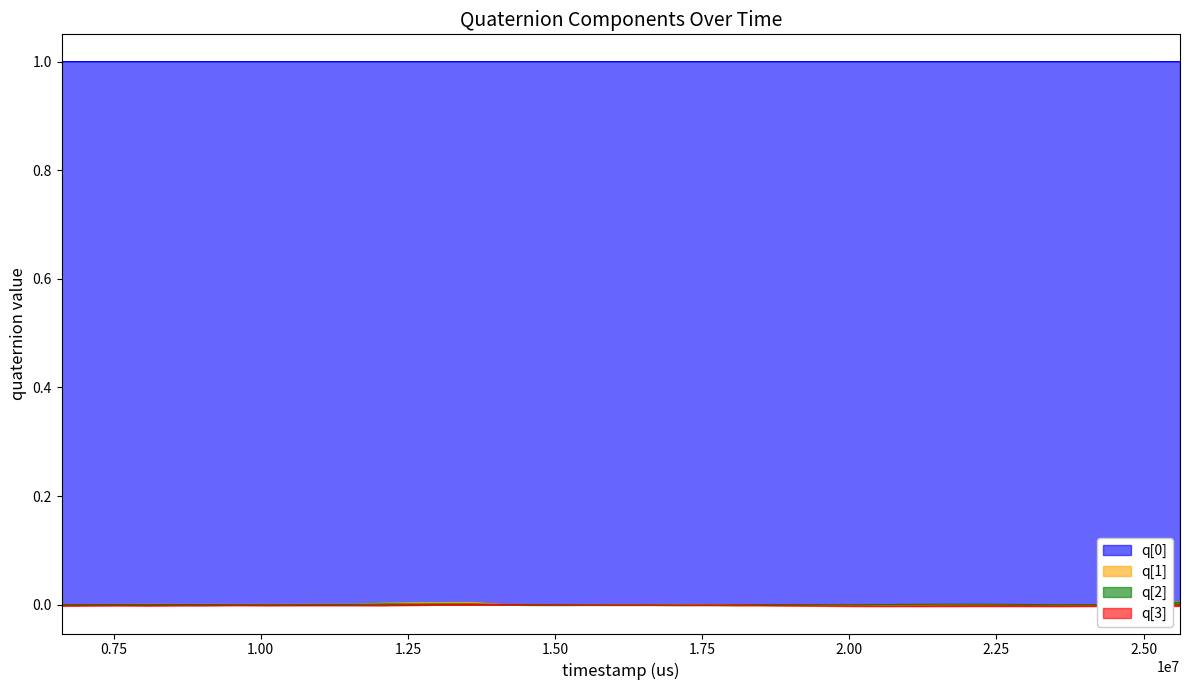

Count the number of data series in this chart.

4